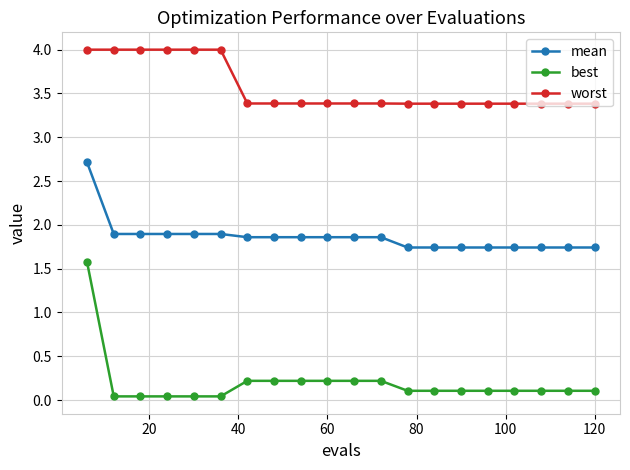

Which series has the widest spread of values?

best